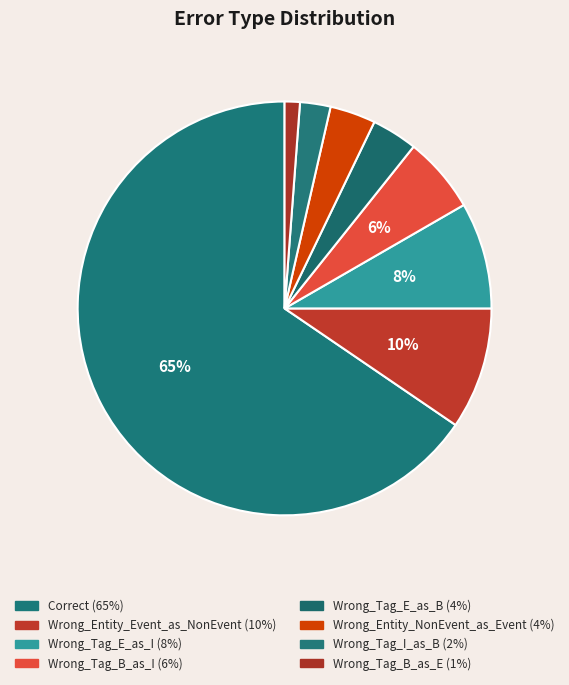

How many slices are in this pie chart?

8